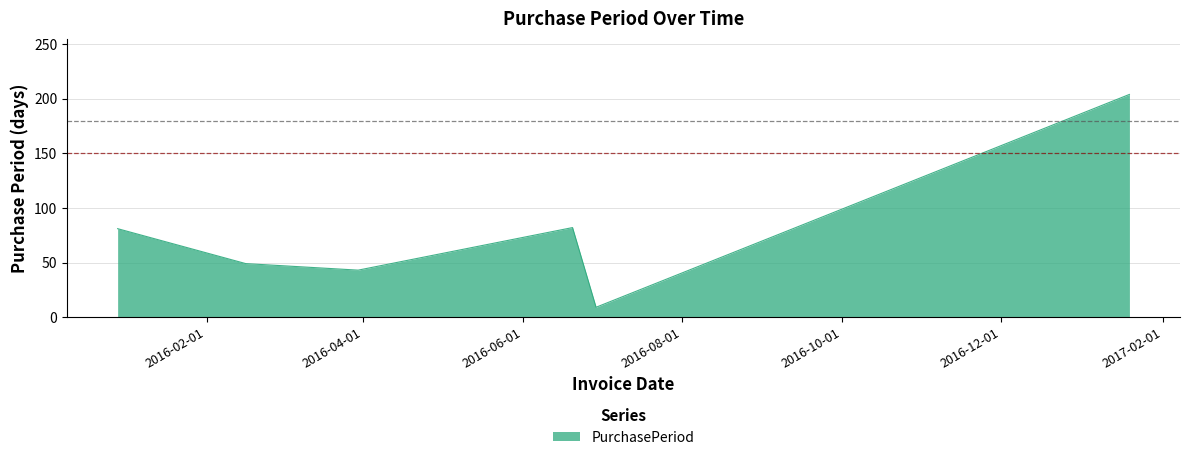

What is the minimum value shown in the chart?

9